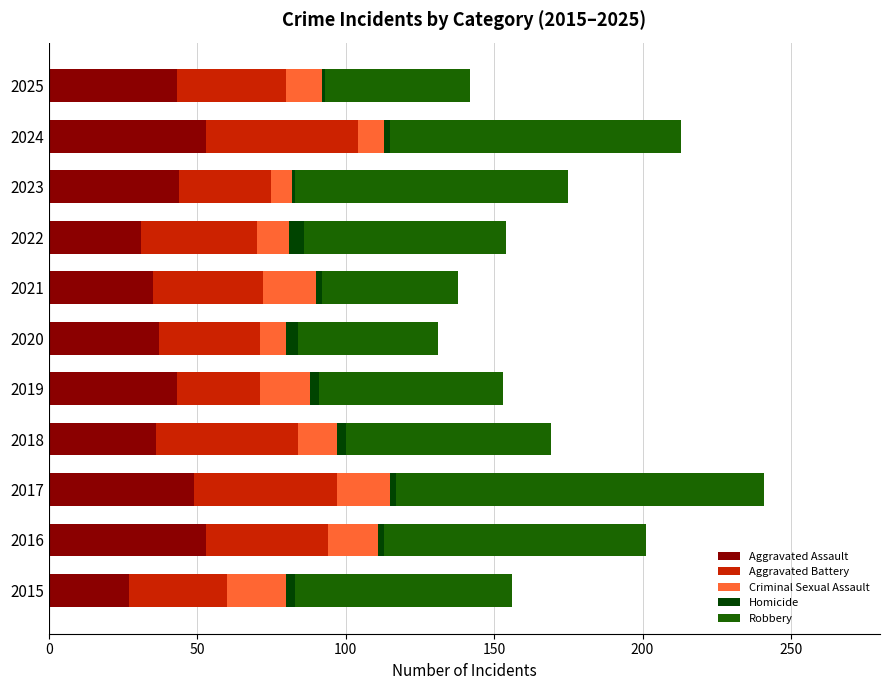

How many data points does each series have?

11